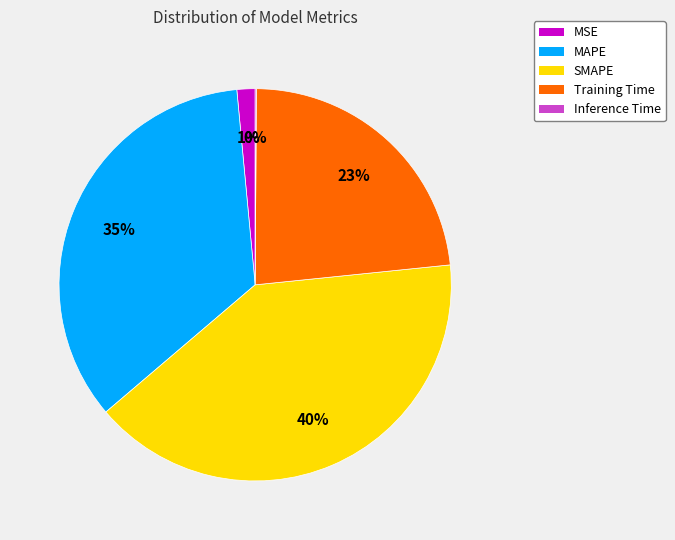

Do MSE and Training Time together represent more than half of the pie?

No